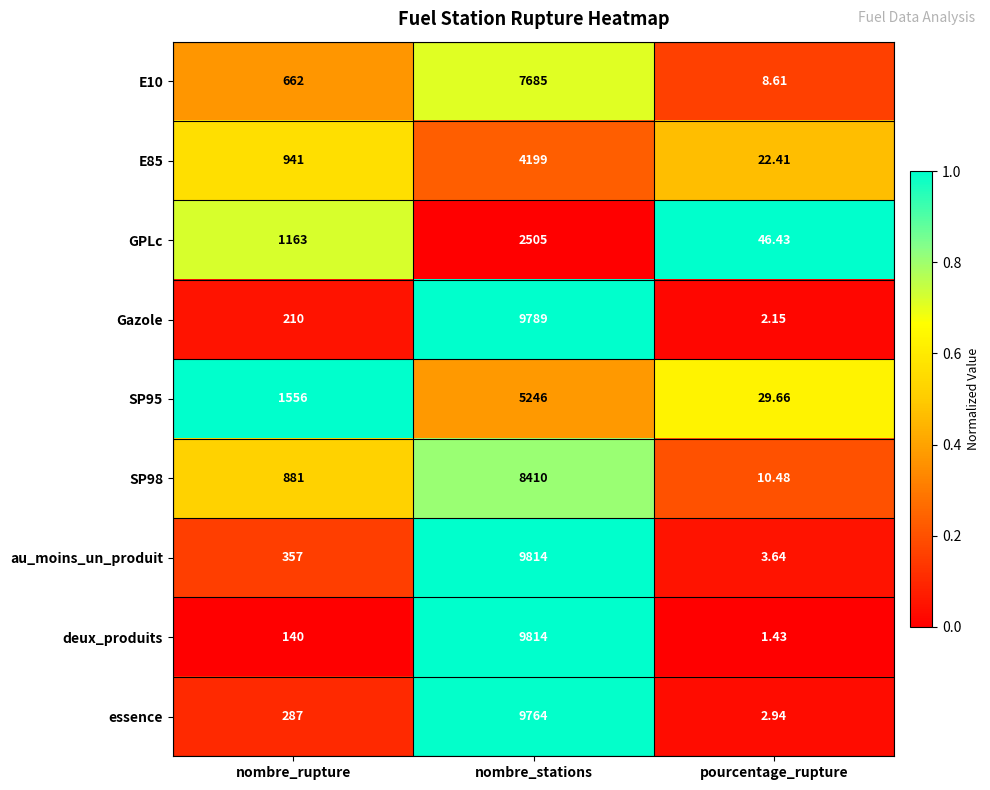

Which series has the largest range (max minus min)?

deux_produits